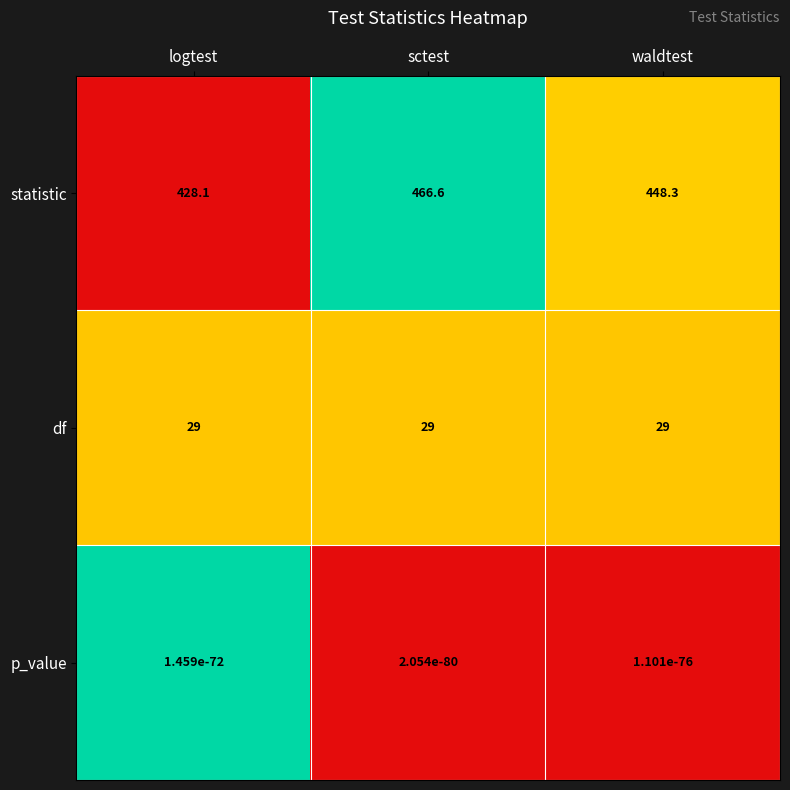

The value of statistic at waldtest is 237.9. True or false?

False